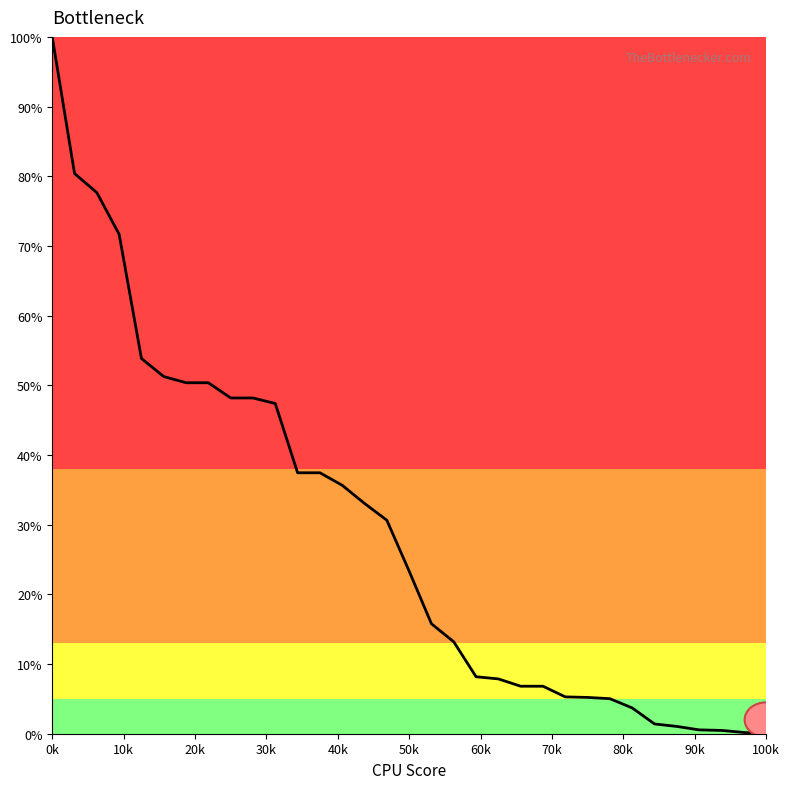

What is the difference between the second highest and second lowest values?

80.2